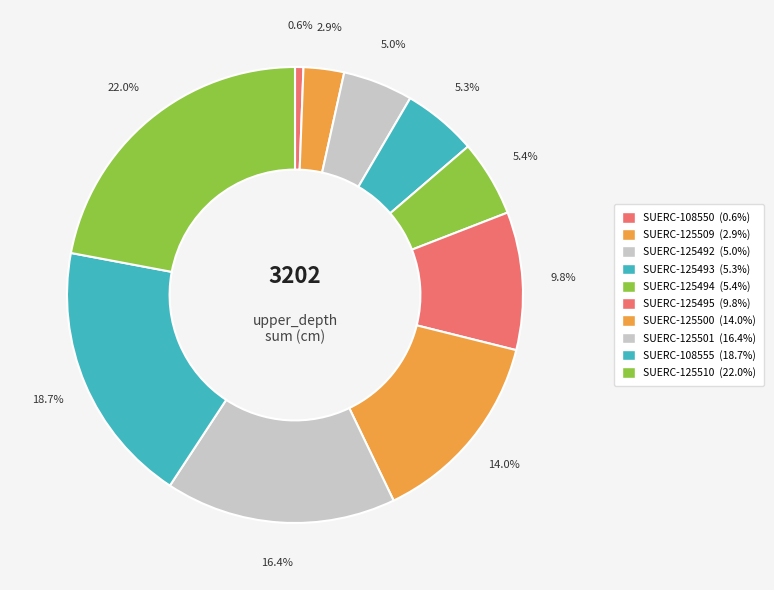

Is SUERC-125495 the majority of the pie?

No